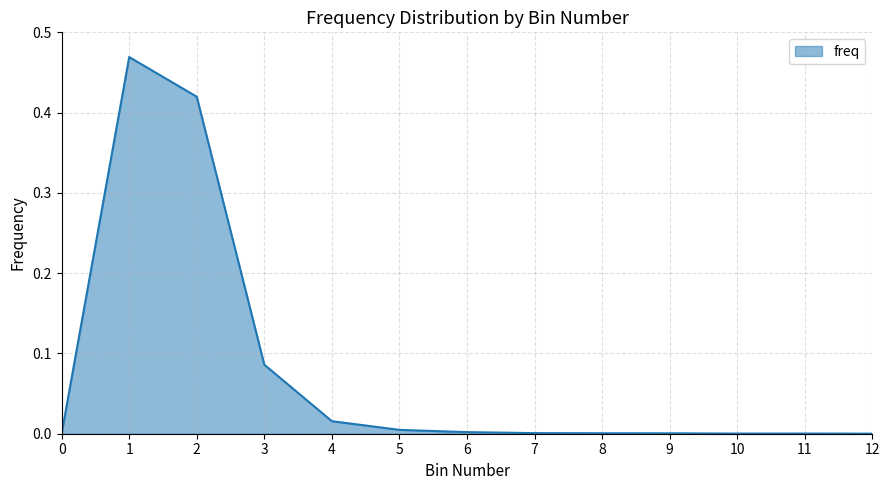

Which label corresponds to the largest value in the chart?

1